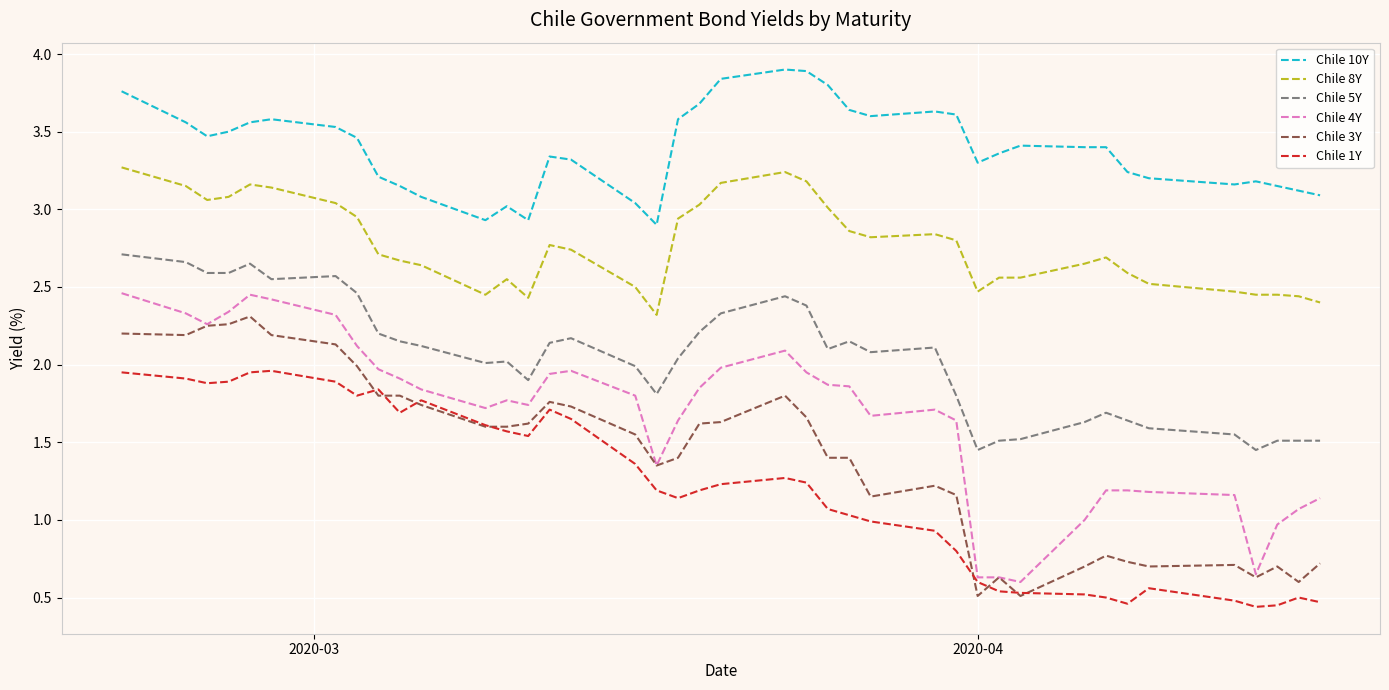

True or false: Chile 5Y and Chile 10Y cross at least once.

False